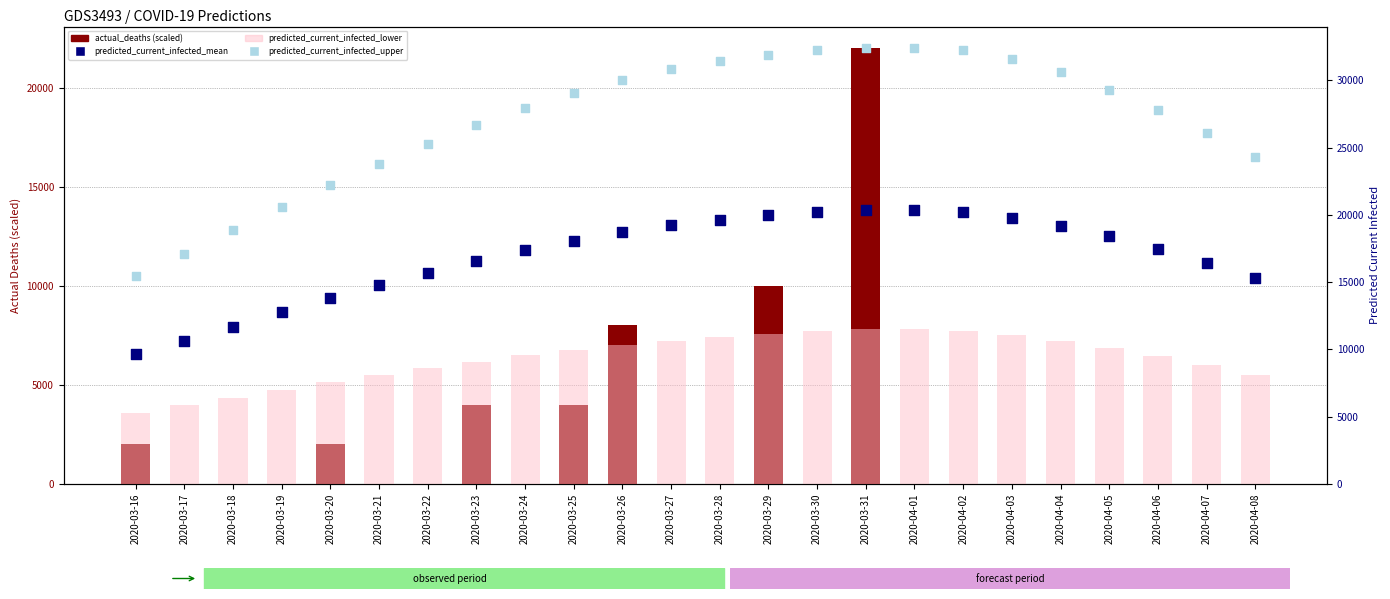

At how many categories does at least one series exceed 25092?

17